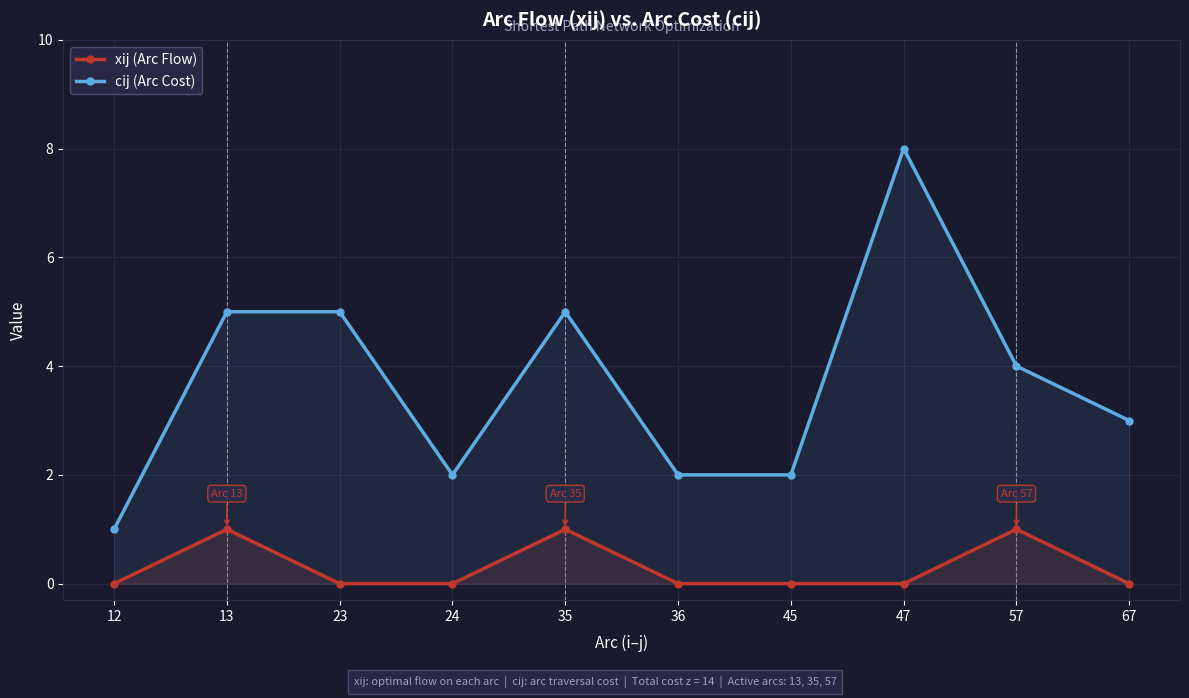

What is the approximate value of cij (Arc Cost) at 36?

2